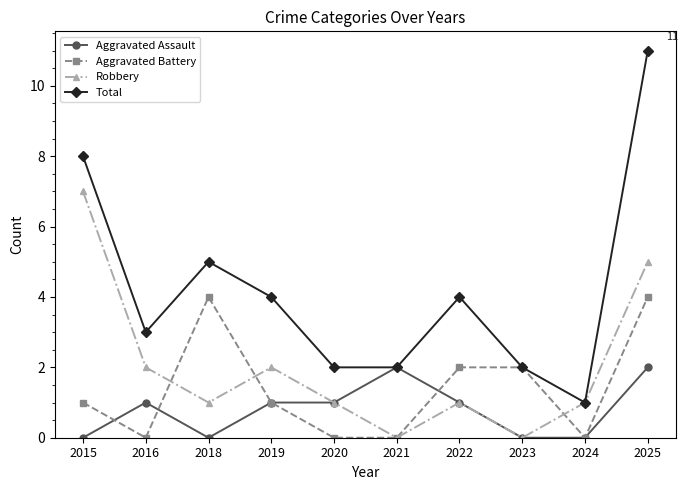

Which series has the largest total across all categories?

Total